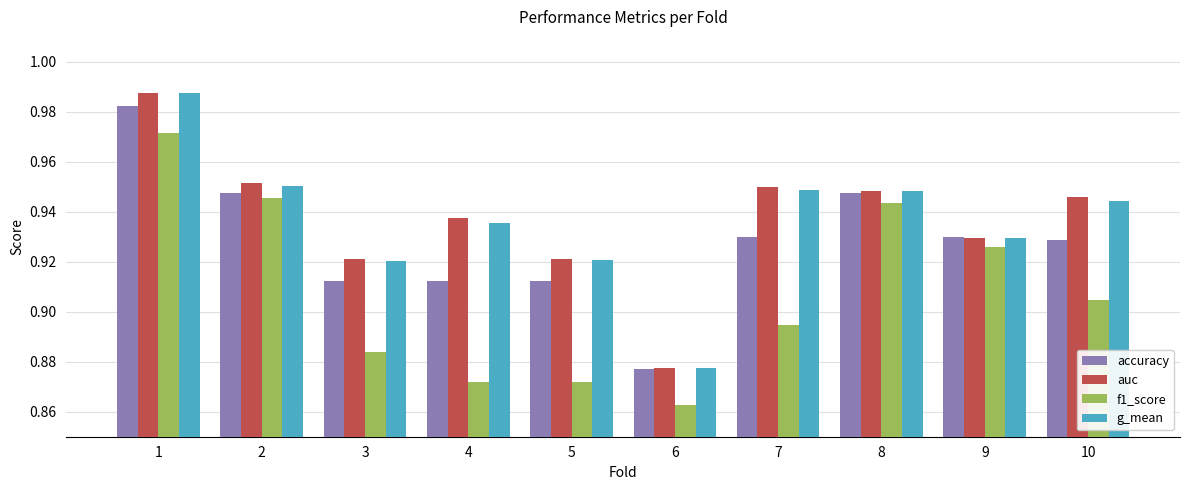

Between 5 and 10, which series saw the biggest shift?

f1_score